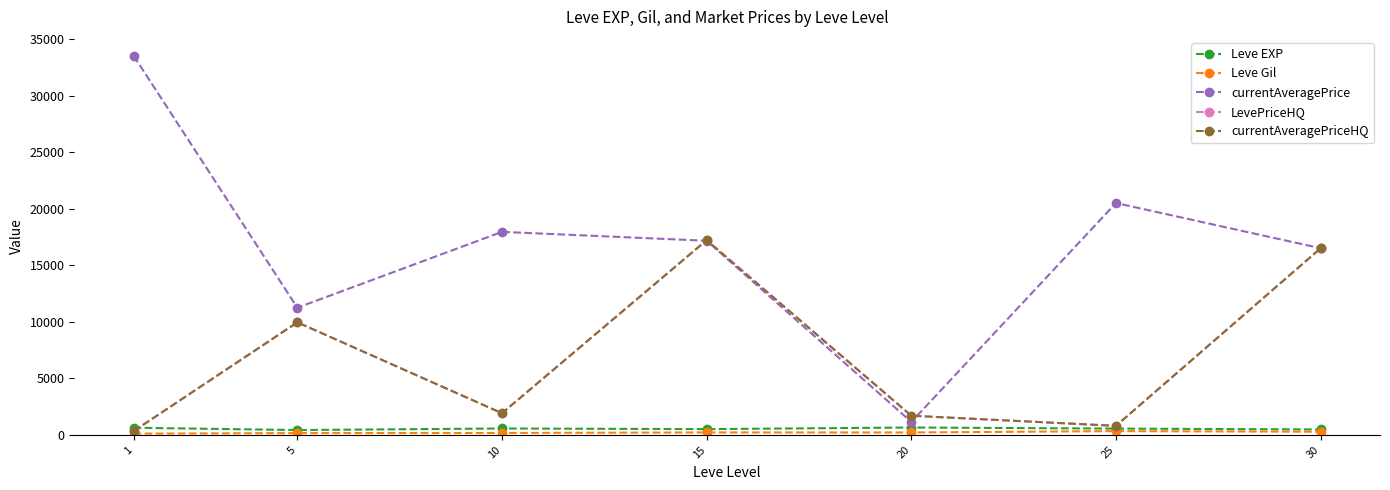

At which label does currentAveragePrice reach its minimum?

20